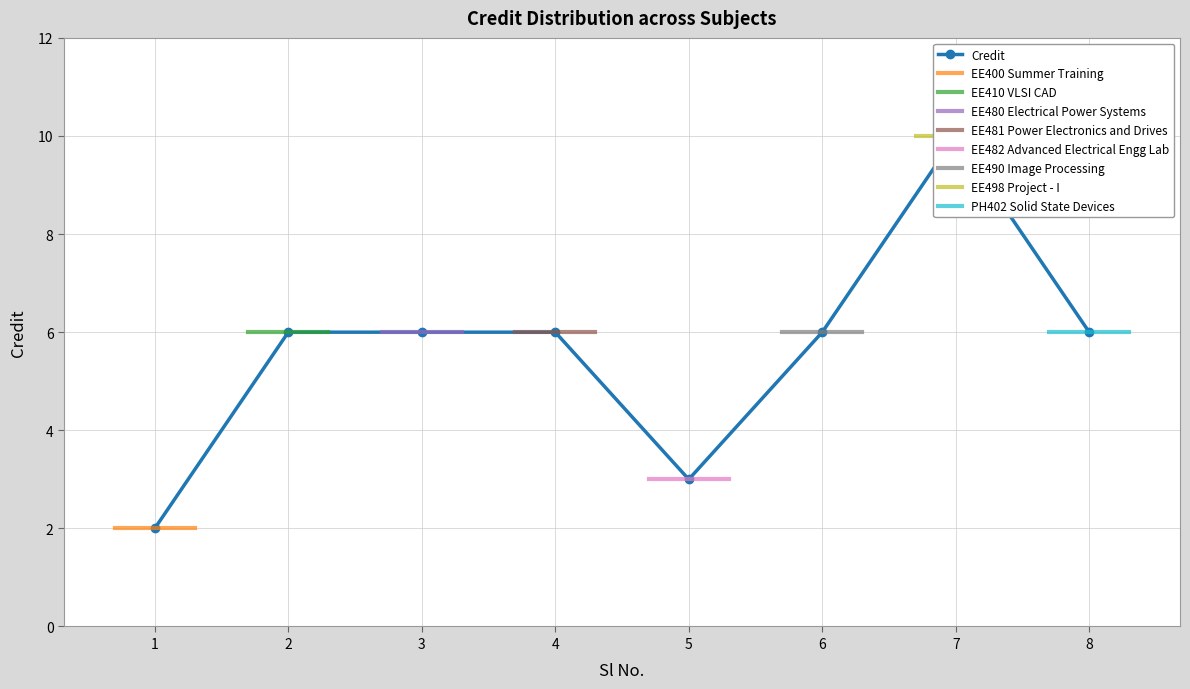

Reading left to right, list all the values displayed in this chart.

1=2	2=6	3=6	4=6	5=3	6=6	7=10	8=6